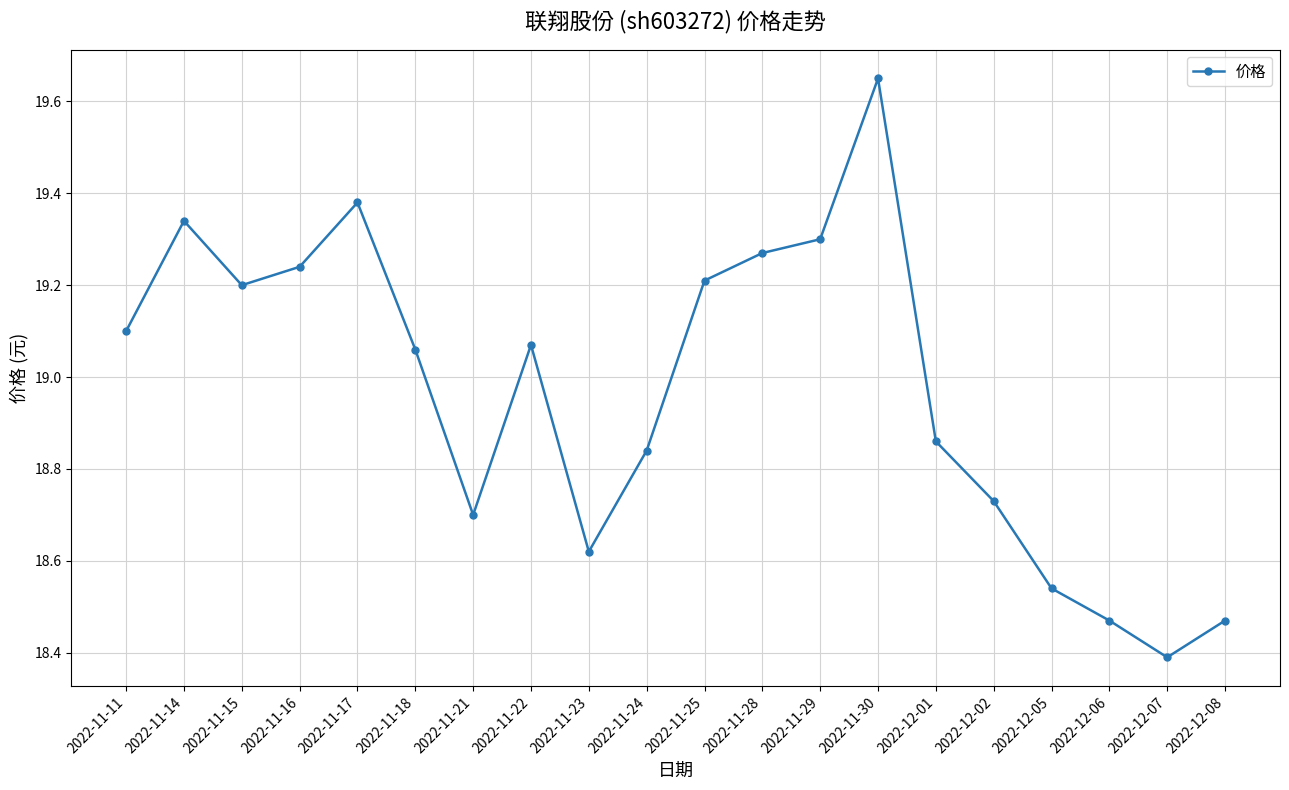

What is the smallest value displayed?

18.4